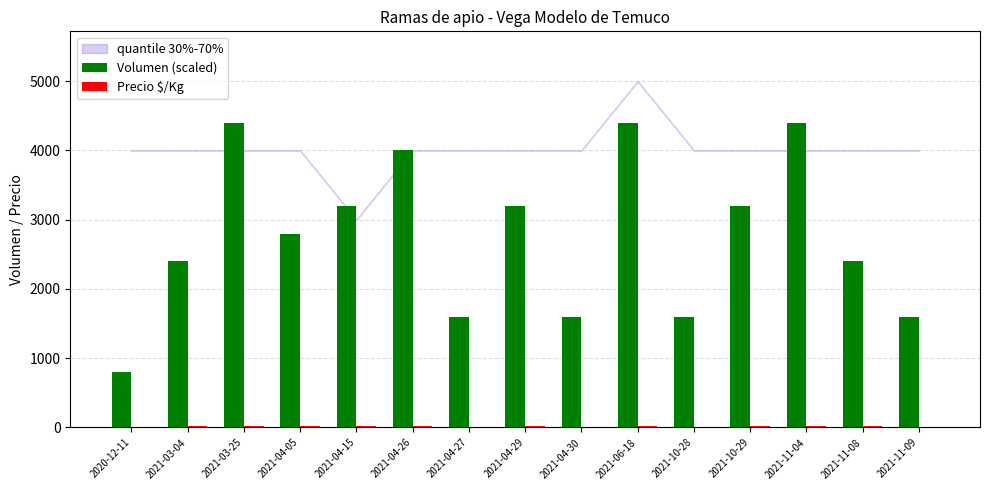

Which series has the largest total across all categories?

Volumen (scaled)